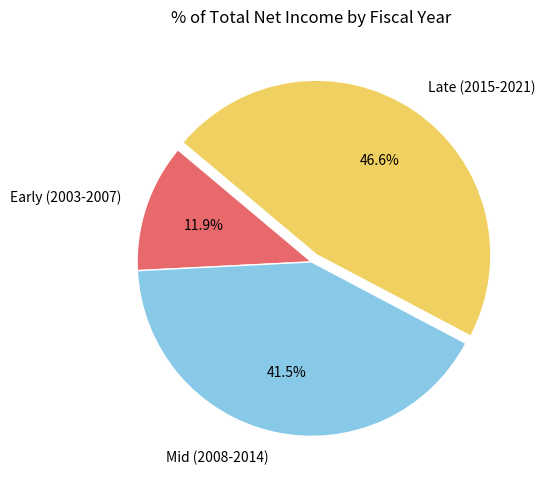

Rank the categories by value from highest to lowest.

Late (2015-2021), Mid (2008-2014), Early (2003-2007)